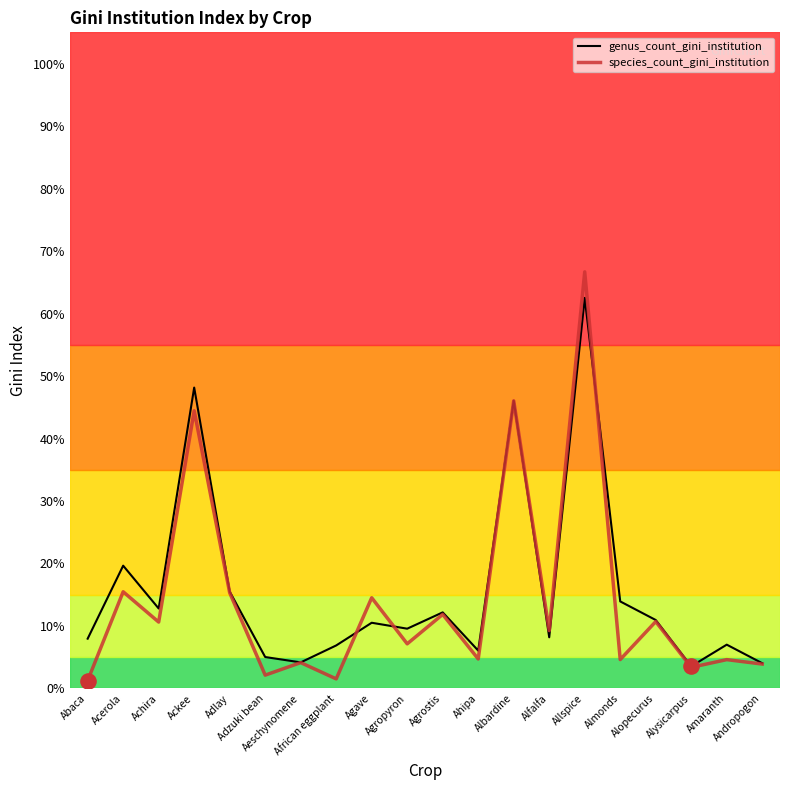

What are all the series names shown in the legend?

genus_count_gini_institution, species_count_gini_institution